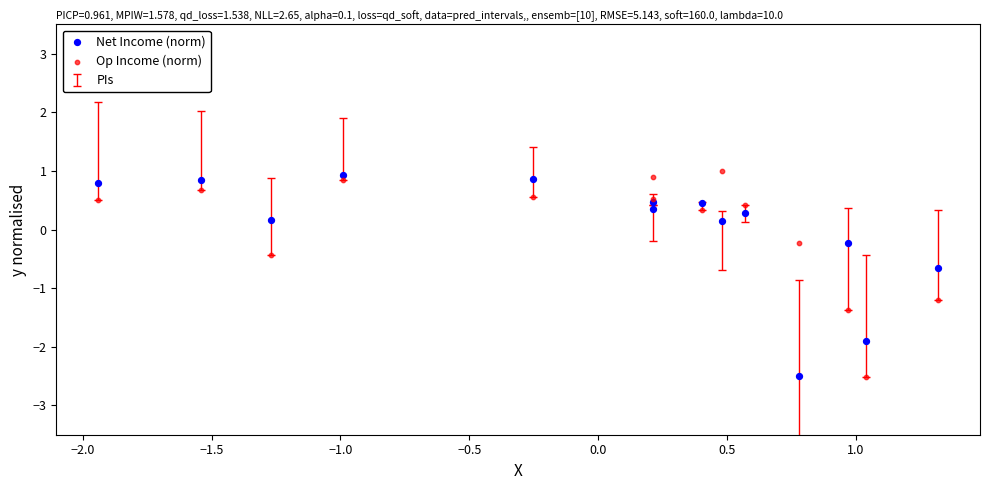

What is the X range (max minus min) for the scatter plot?

3.3